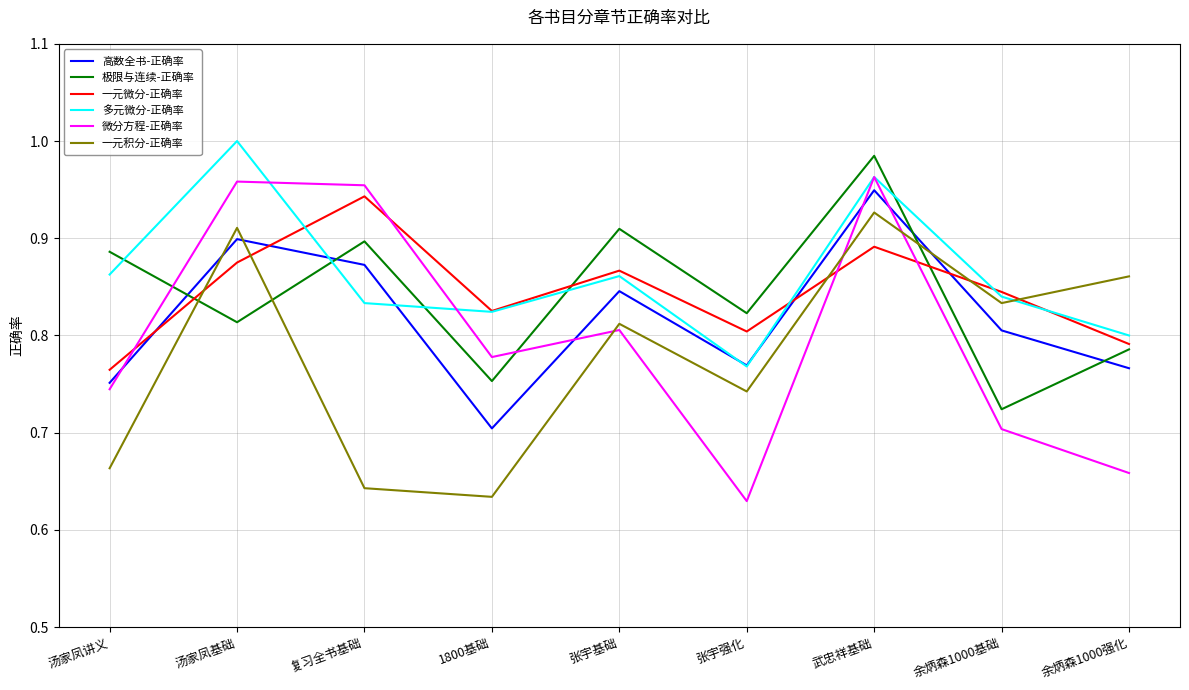

The 一元积分-正确率 series shows 0.4 at 1800基础. True or false?

False